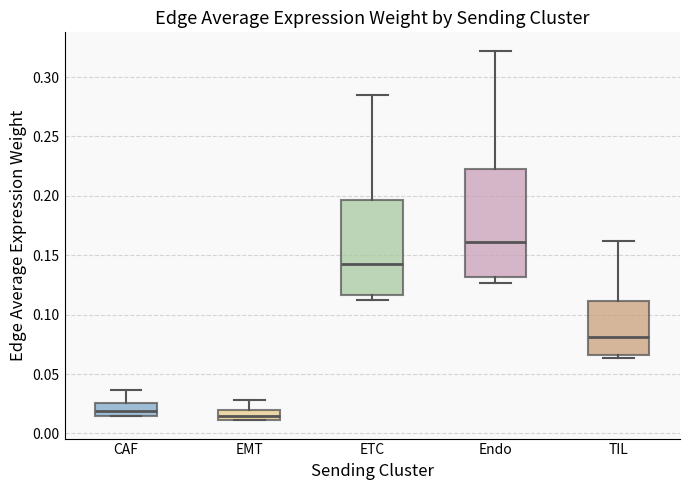

Reading left to right, transcribe this box plot: for each box, give where its median line is, the range the box spans, and where its two whiskers end, as read against the y-axis. The values are not printed on the chart, so give them approximately, as read against the axis.

CAF: median 0.020, box 0.015 to 0.025, whiskers 0.015 to 0.035
EMT: median 0.015, box 0.010 to 0.020, whiskers 0.010 to 0.030
ETC: median 0.145, box 0.115 to 0.195, whiskers 0.110 to 0.285
Endo: median 0.160, box 0.130 to 0.220, whiskers 0.125 to 0.320
TIL: median 0.080, box 0.065 to 0.110, whiskers 0.065 (just below the box's lower edge) to 0.160